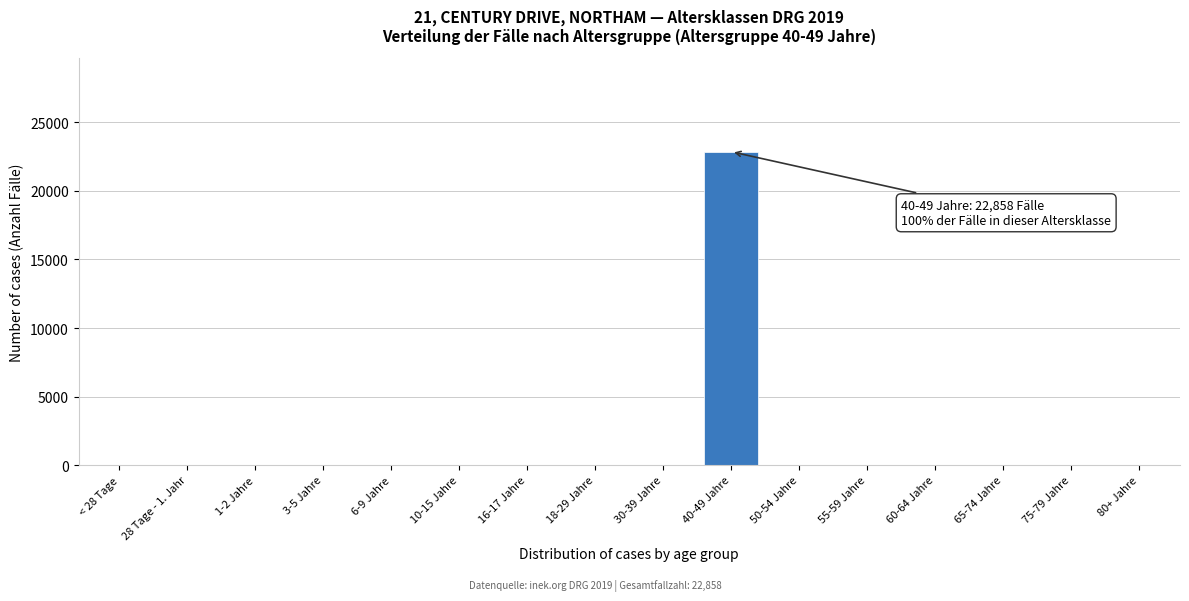

Reading right to left, extract all data points from this chart.

80+ Jahre=0	75-79 Jahre=0	65-74 Jahre=0	60-64 Jahre=0	55-59 Jahre=0	50-54 Jahre=0	40-49 Jahre=22858	30-39 Jahre=0	18-29 Jahre=0	16-17 Jahre=0	10-15 Jahre=0	6-9 Jahre=0	3-5 Jahre=0	1-2 Jahre=0	28 Tage - 1. Jahr=0	< 28 Tage=0